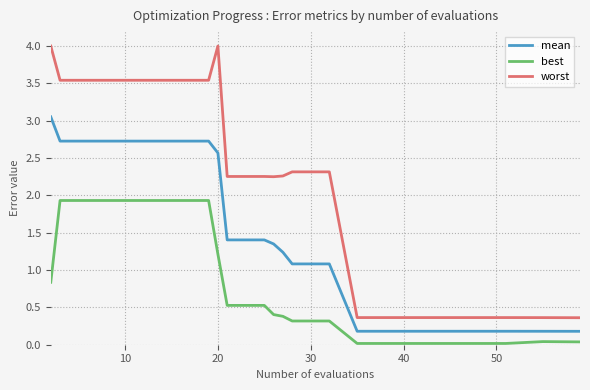

Rank the series by their maximum value, from lowest to highest.

best, mean, worst